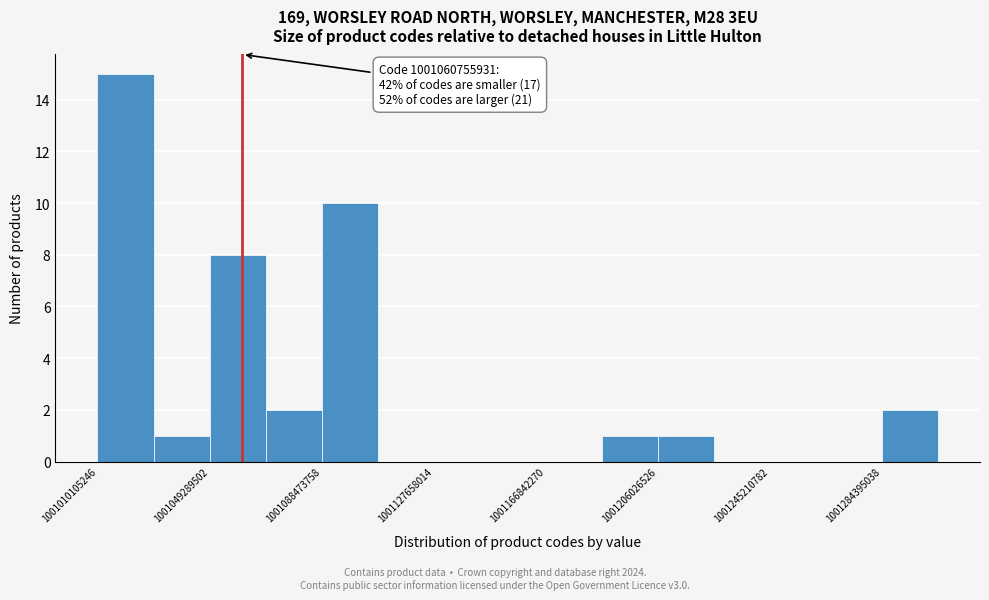

Around what value on the x-axis is the tallest bar? Give the approximate position of its centre, as read against the axis.

1001020000000